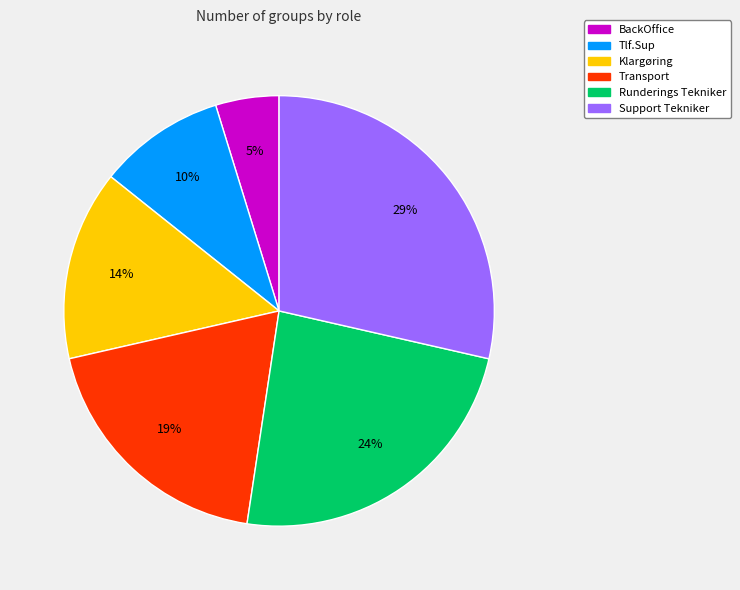

Is there any slice that represents more than half of the pie?

No